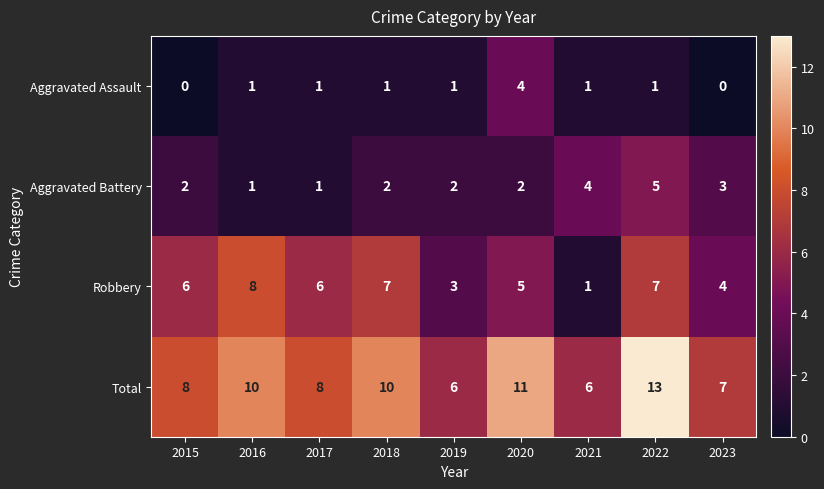

Which series changed the most between 2016 and 2021?

Robbery